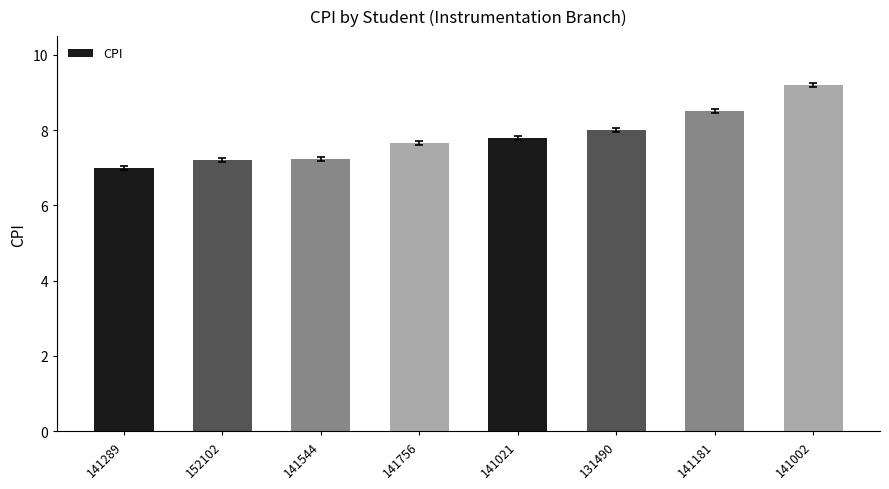

What is the change in value from 141289 to 141181?

+1.5